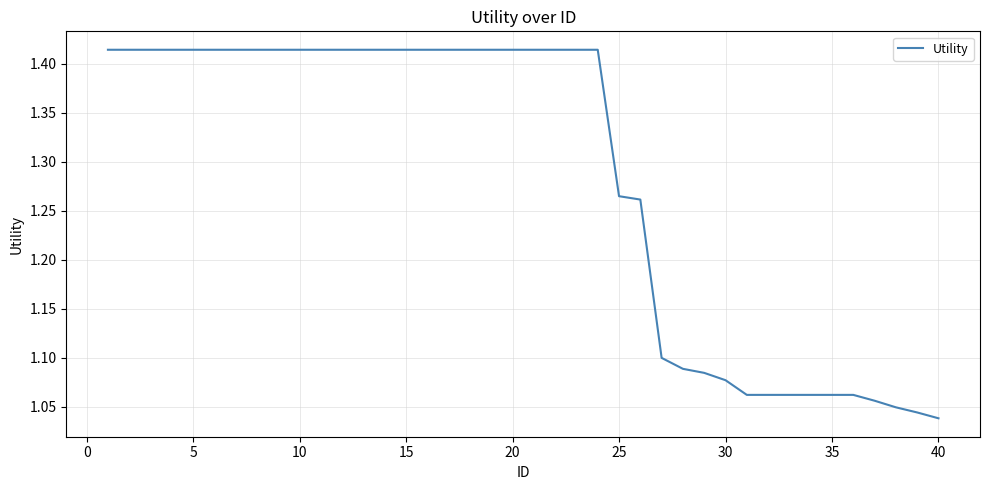

What is the difference between the maximum and minimum values?

0.4